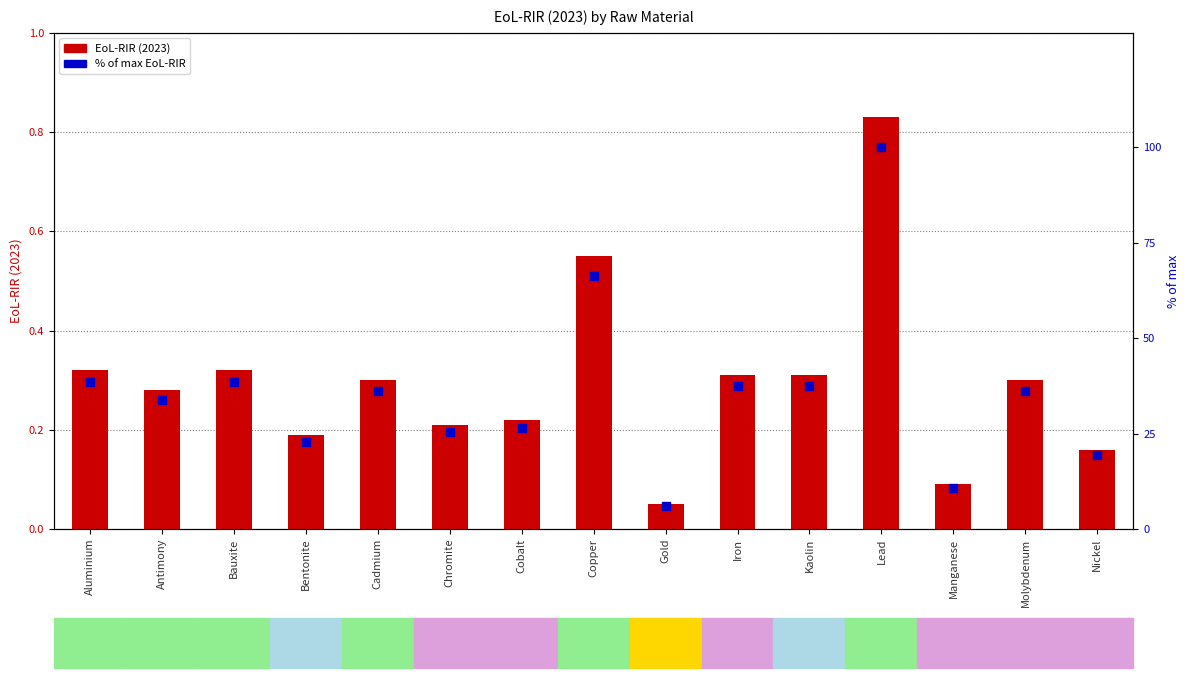

Which series has the largest total across all categories?

% of max EoL-RIR